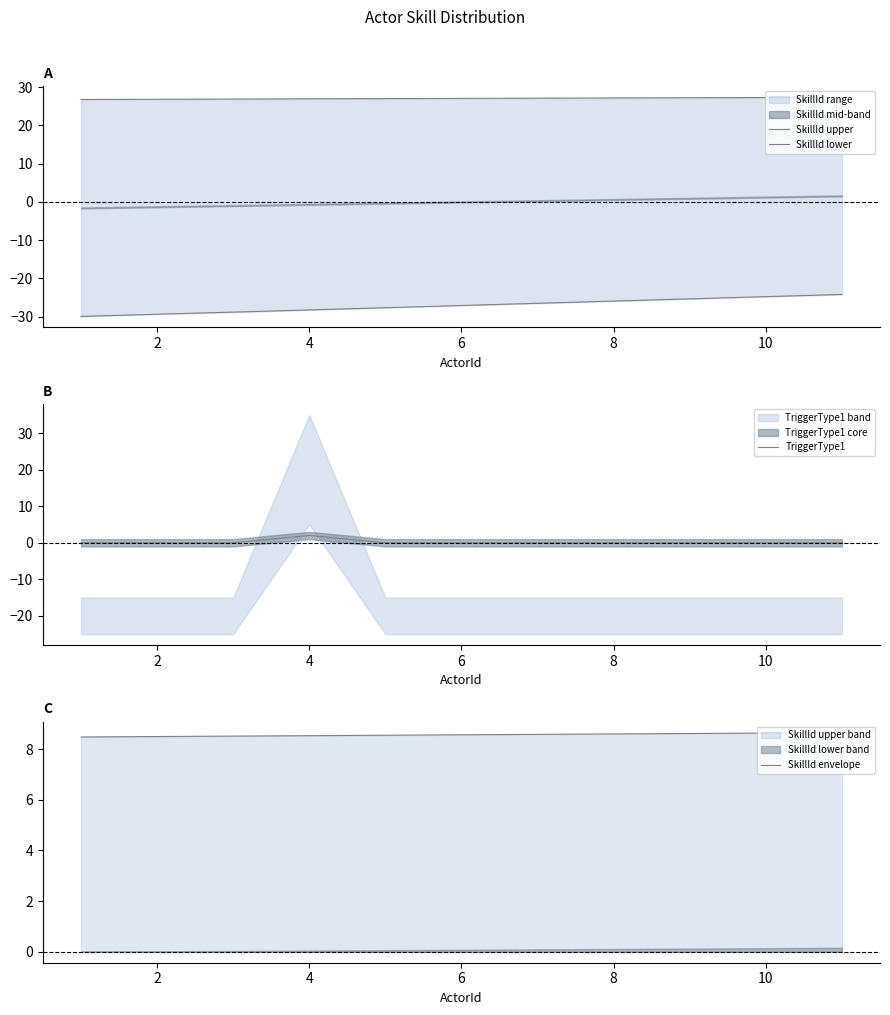

What is the difference between the TriggerType1 values at 6 and 2?

0.0